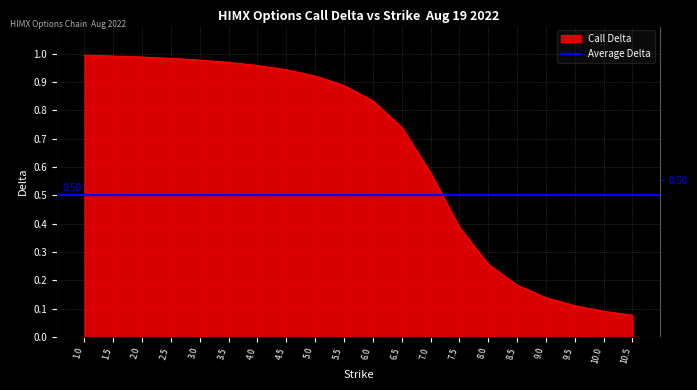

What is the value of the 16th point from the left?

0.2